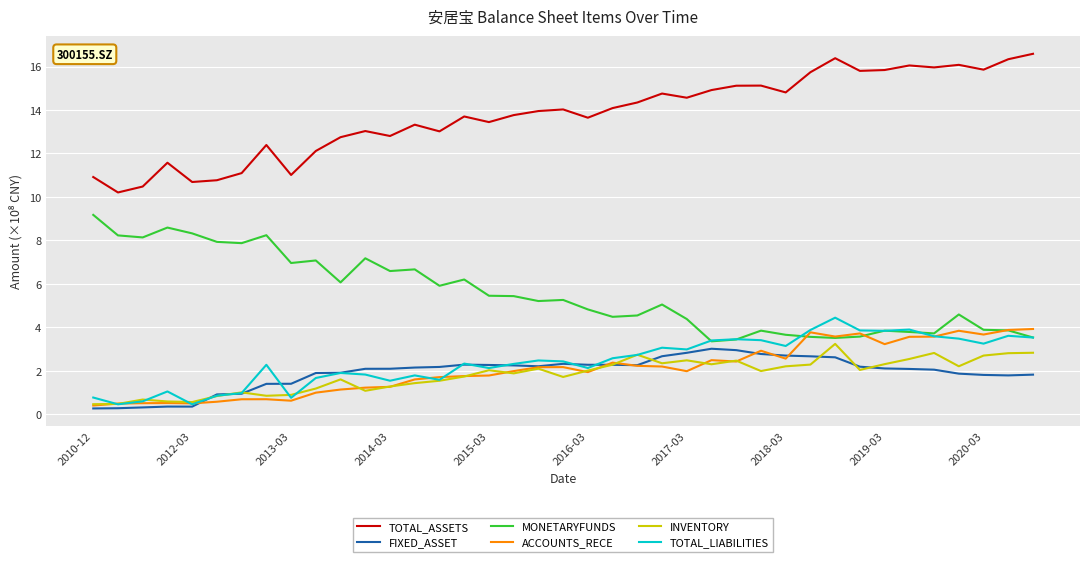

True or false: TOTAL_ASSETS and INVENTORY cross at least once.

False